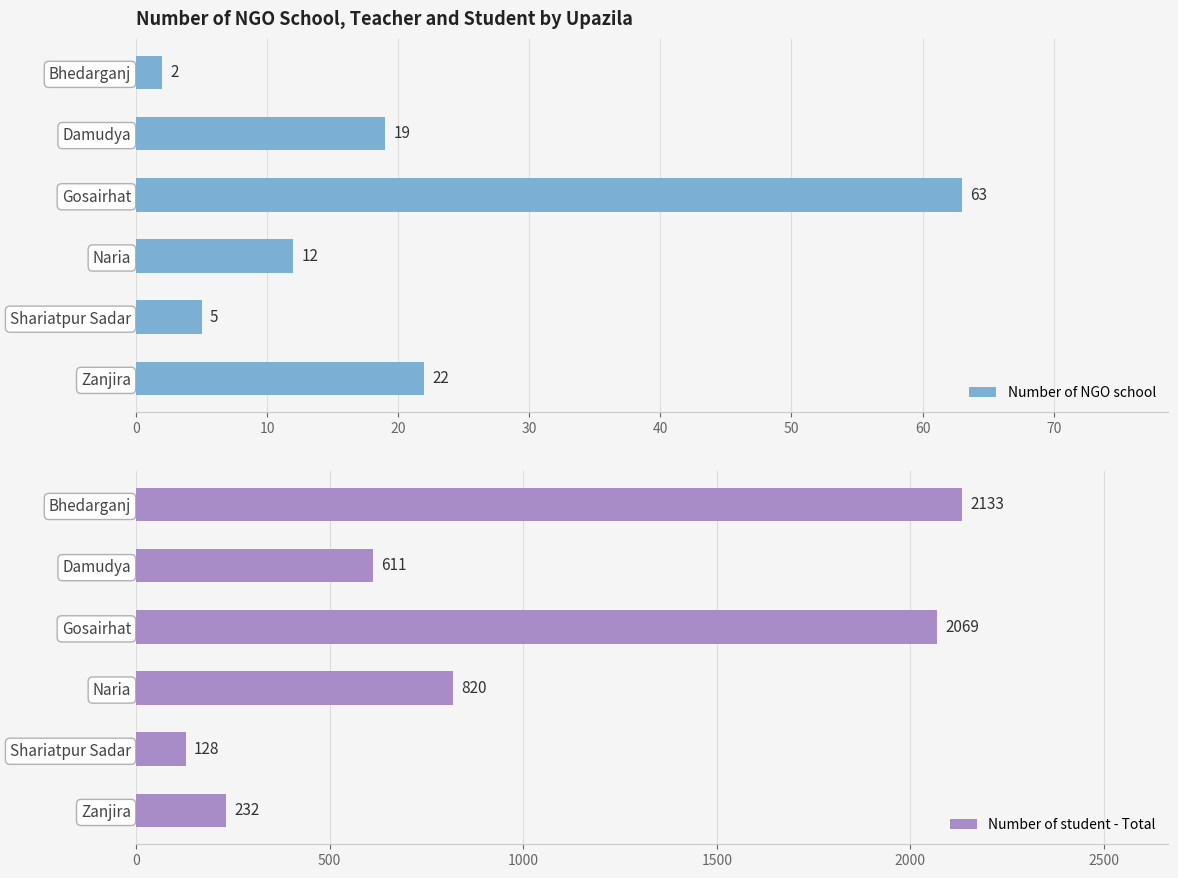

True or false: Number of NGO school has a value of 19 at Damudya.

True